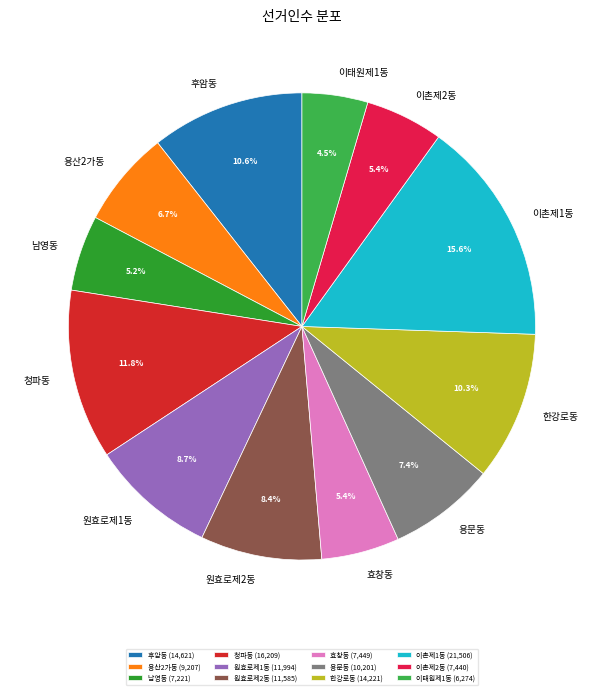

Approximately how many times larger is the value at 남영동 compared to 원효로제1동?

0.6